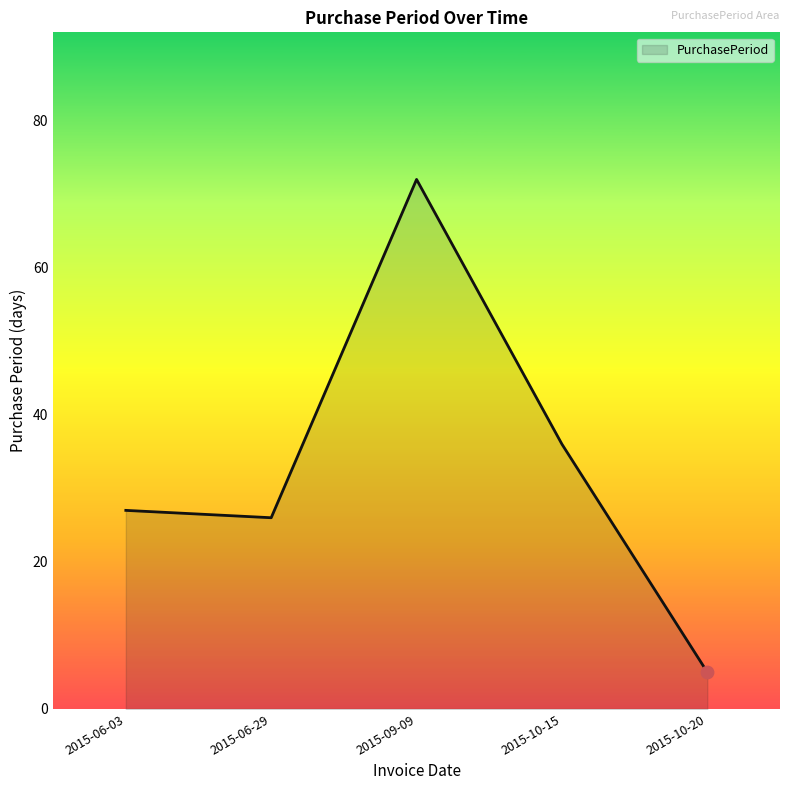

What is the ratio of the value at 2015-06-29 to the value at 2015-09-09?

0.4